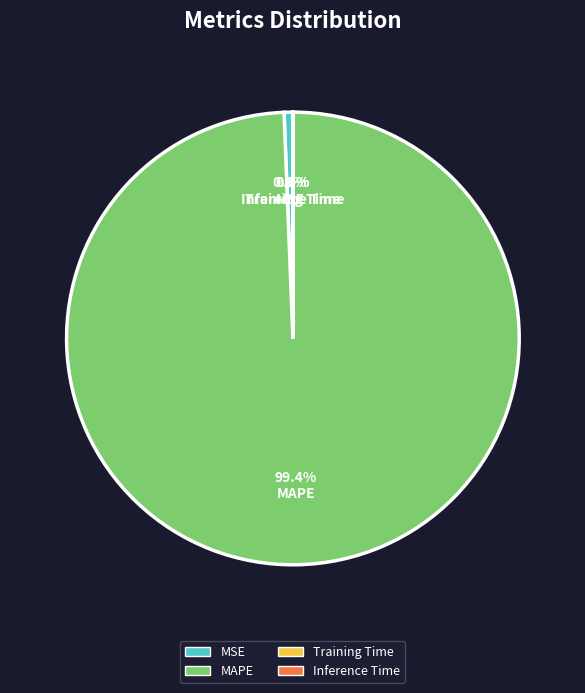

Which category has the biggest portion of the pie?

MAPE